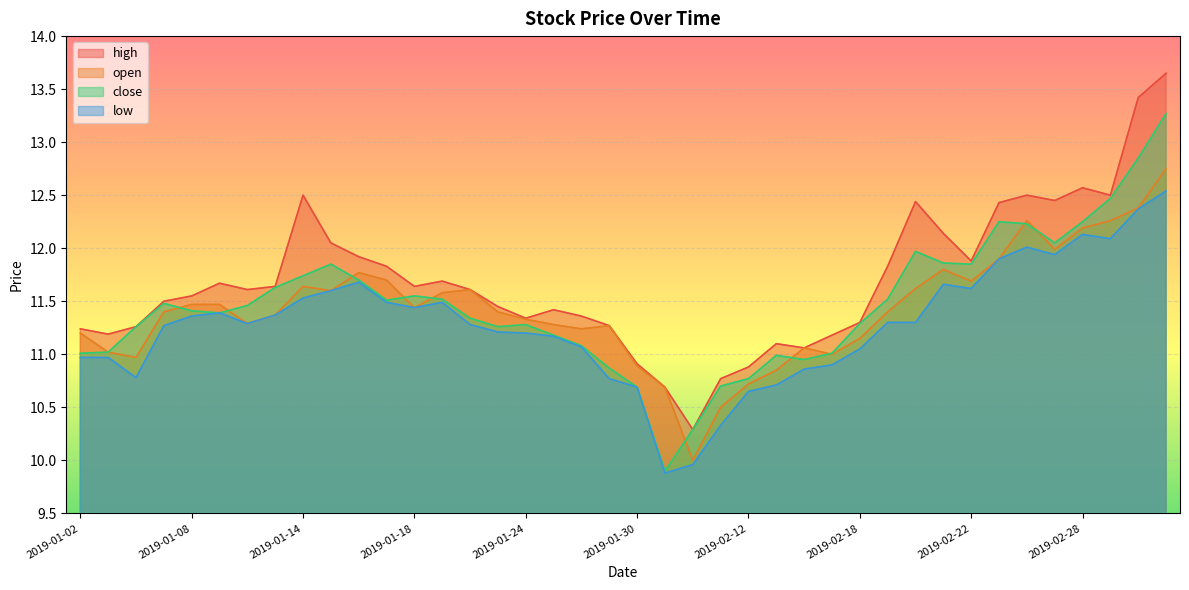

How many categories are shown in the chart?

40